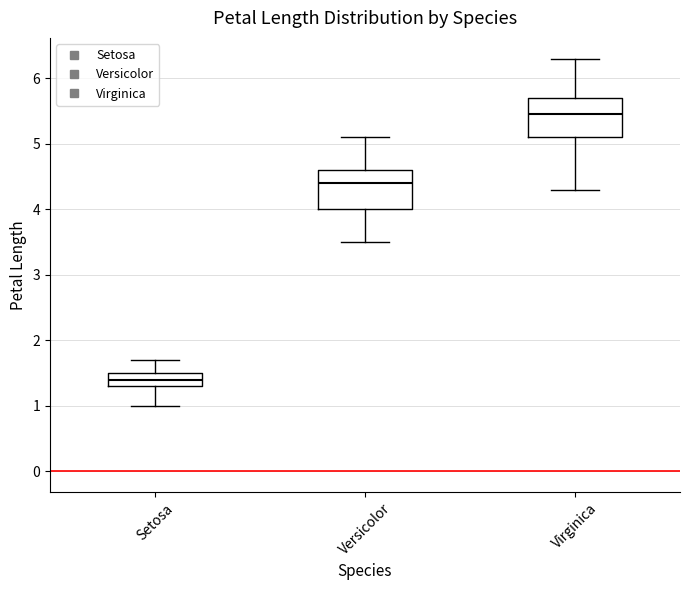

Where does the median line of the box for Setosa sit on the y-axis? The values are not printed on the chart, so give them approximately, as read against the axis.

1.4